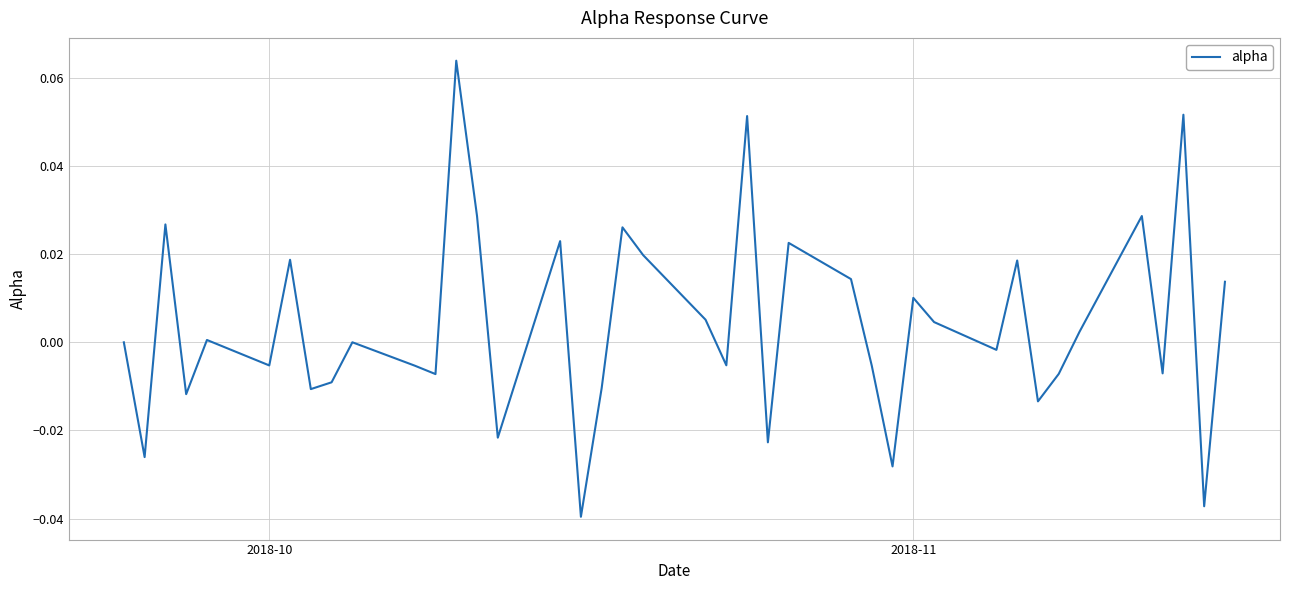

Is this an area chart (filled region under the line)?

No